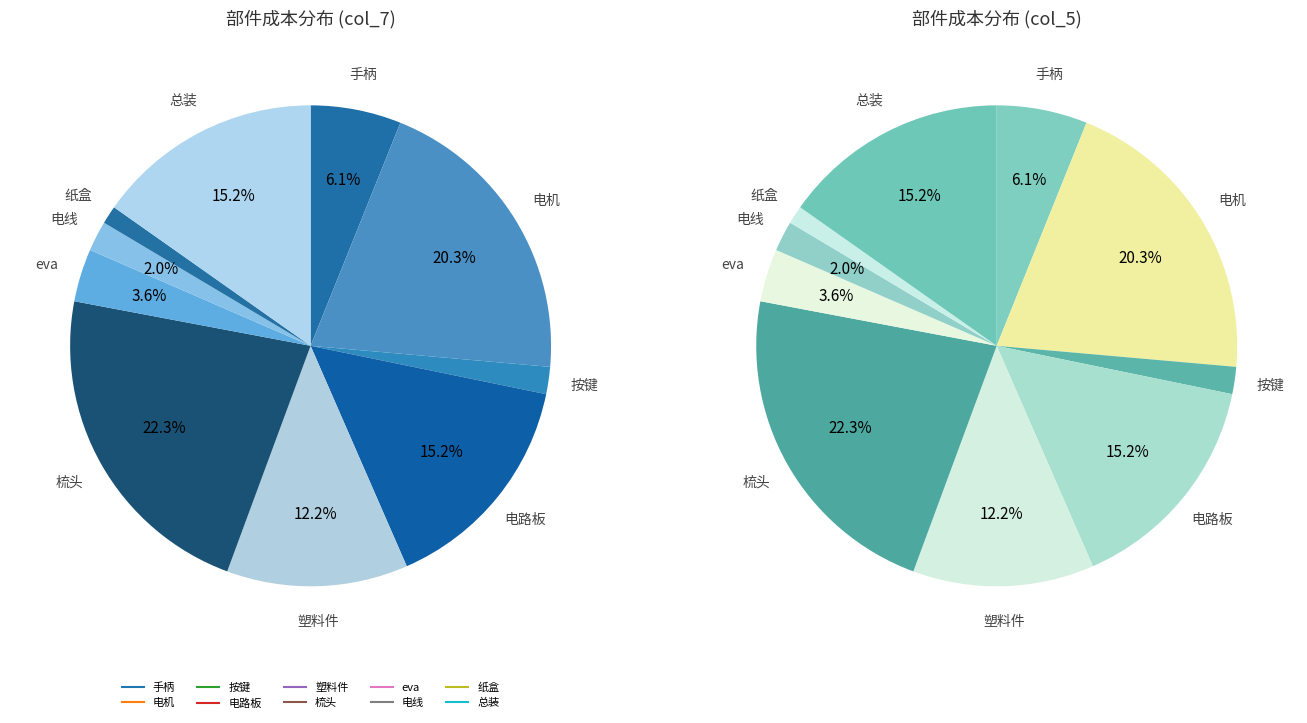

The 梳头 slice represents 14% of the pie. True or false?

False